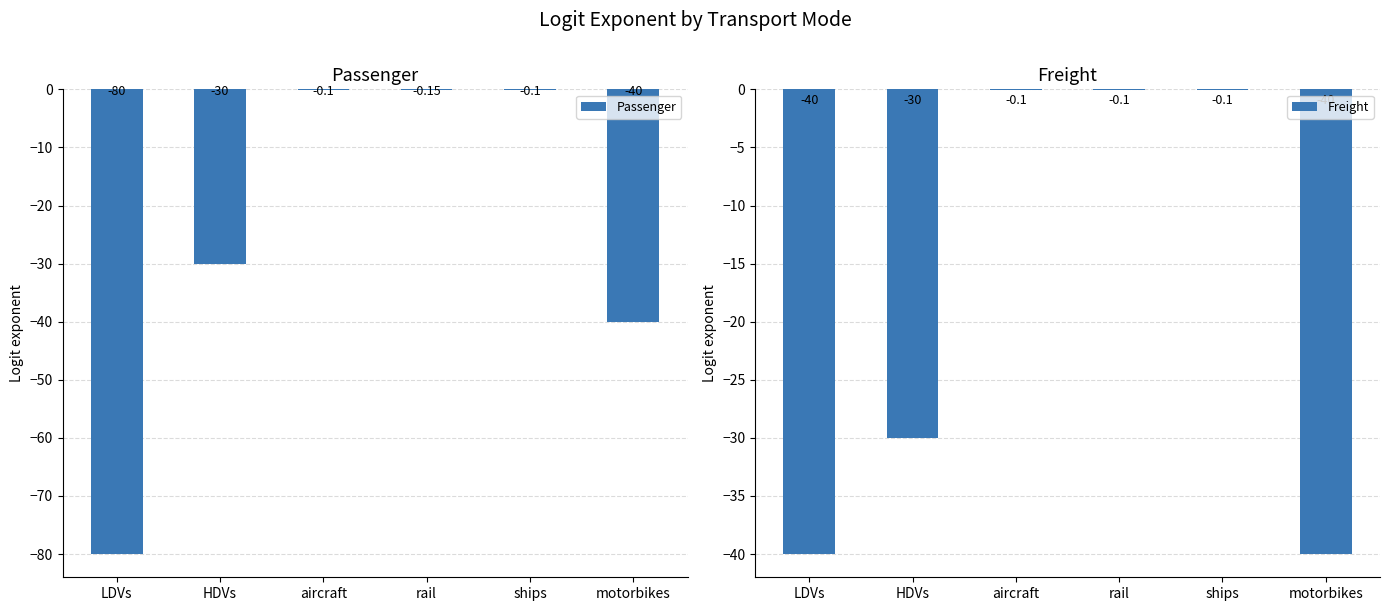

What is the average value of the Freight series?

-18.4